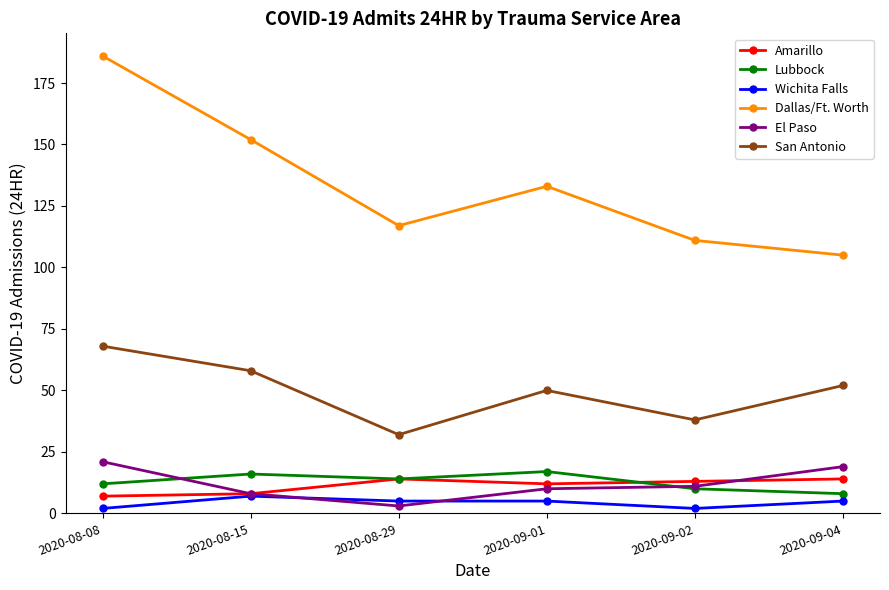

What is the smallest value displayed?

2